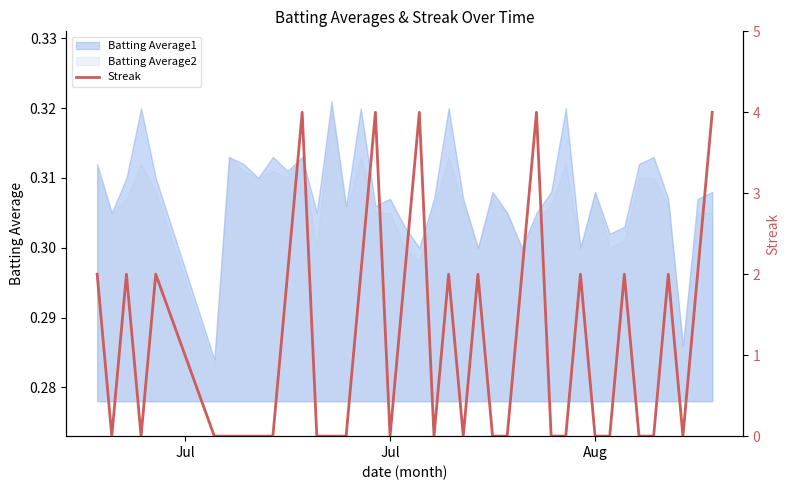

What is the sum of all values?

46